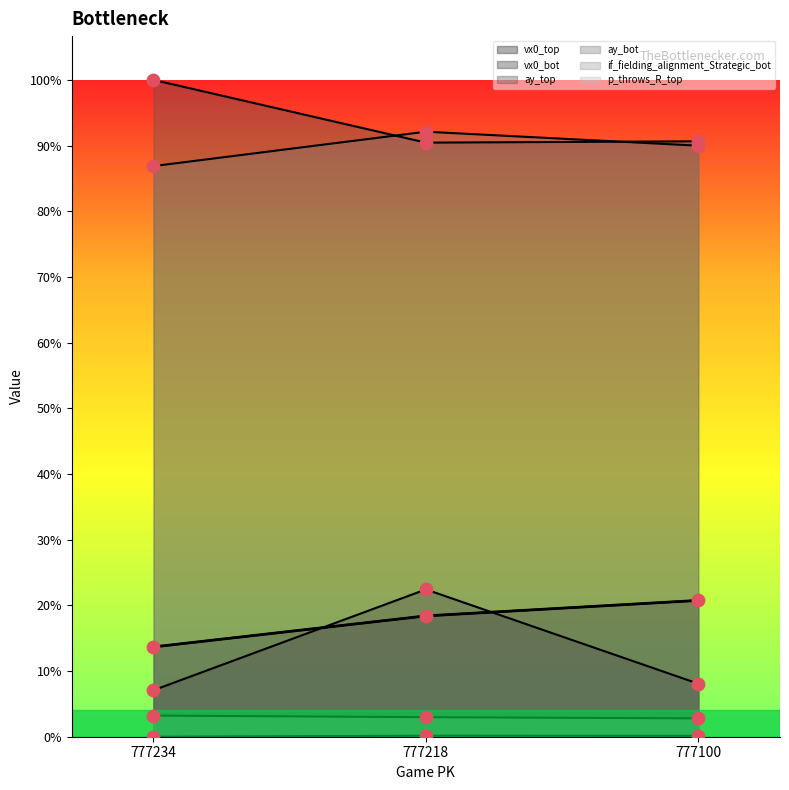

Which series reaches the minimum Y coordinate?

if_fielding_alignment_Strategic_bot